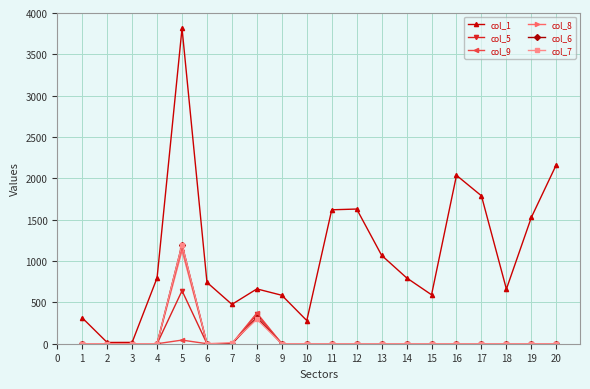

What is the maximum value shown in the chart?

3815